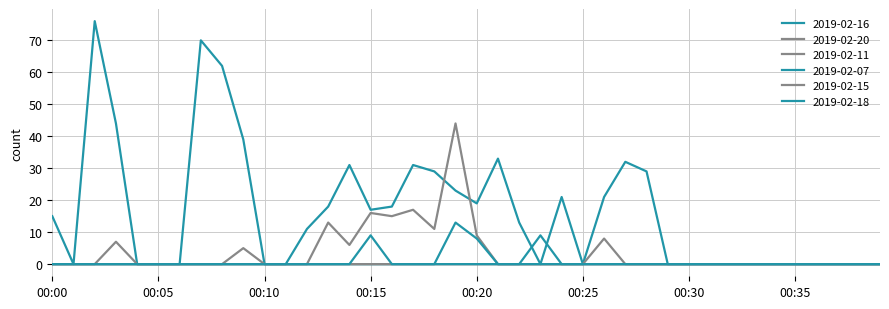

Reading left to right, list all the values displayed in this chart.

2019-02-16: 15	0	76	44	0	0	0	70	62	39	0	0	11	18	31	17	18	31	29	23	19	33	13	0	21	0	0	0	0	0	0	0	0	0	0	0	0	0	0	0
2019-02-20: 0	0	0	0	0	0	0	0	0	5	0	0	0	13	6	16	15	17	11	44	9	0	0	0	0	0	0	0	0	0	0	0	0	0	0	0	0	0	0	0
2019-02-11: 0	0	0	7	0	0	0	0	0	0	0	0	0	0	0	0	0	0	0	0	0	0	0	0	0	0	0	0	0	0	0	0	0	0	0	0	0	0	0	0
2019-02-07: 0	0	0	0	0	0	0	0	0	0	0	0	0	0	0	0	0	0	0	13	8	0	0	9	0	0	21	32	29	0	0	0	0	0	0	0	0	0	0	0
2019-02-15: 0	0	0	0	0	0	0	0	0	0	0	0	0	0	0	0	0	0	0	0	0	0	0	0	0	0	8	0	0	0	0	0	0	0	0	0	0	0	0	0
2019-02-18: 0	0	0	0	0	0	0	0	0	0	0	0	0	0	0	9	0	0	0	0	0	0	0	0	0	0	0	0	0	0	0	0	0	0	0	0	0	0	0	0